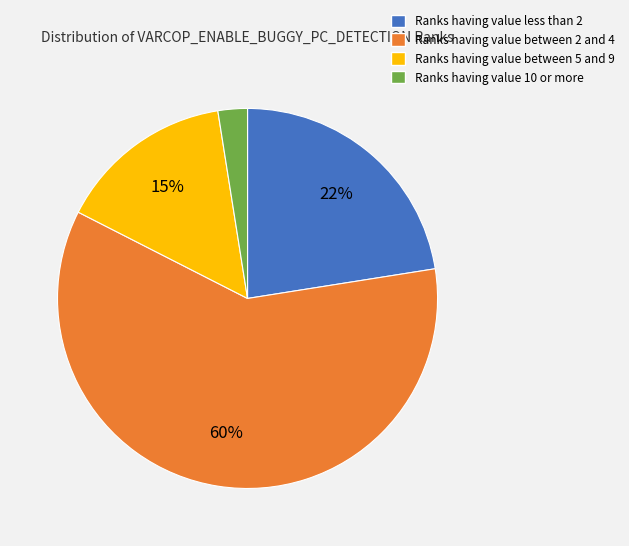

How many slices are in this pie chart?

4